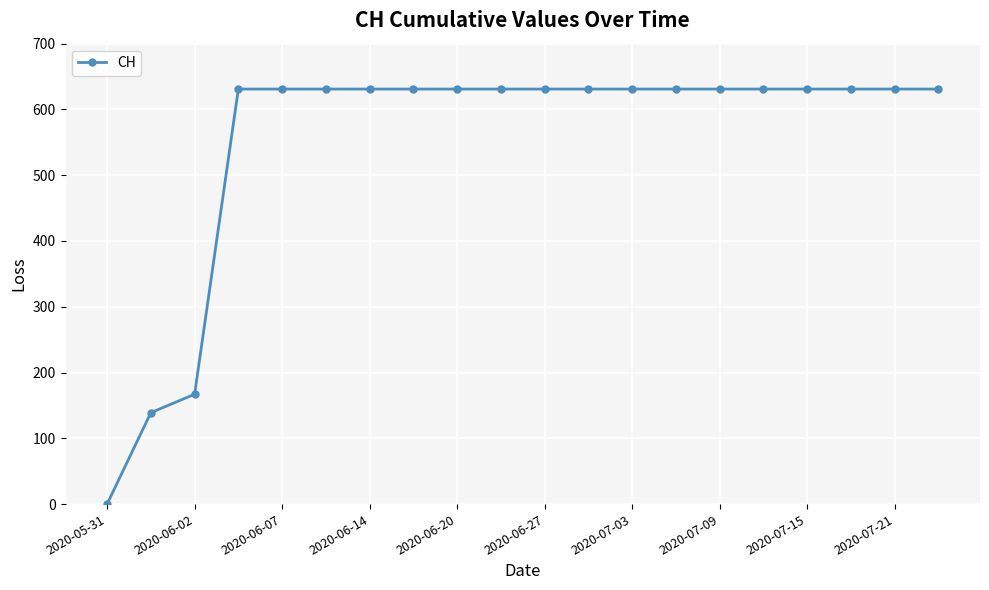

Does the chart display data point markers on the line(s)?

Yes